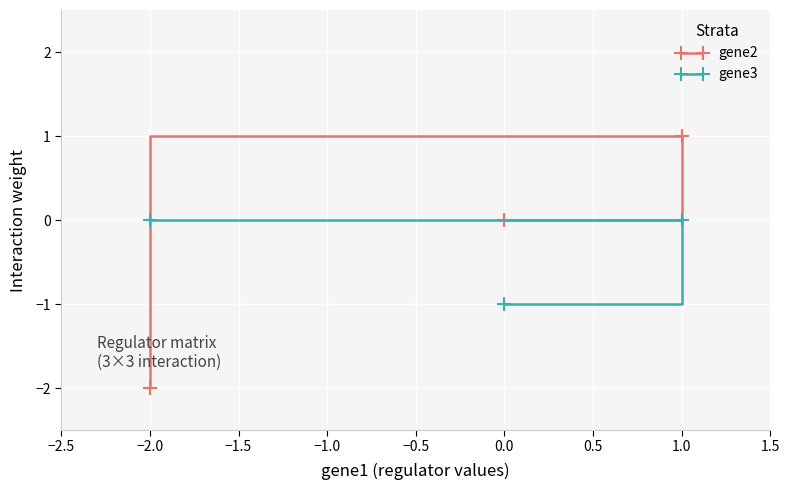

The value of gene3 at −2.0 is -1. True or false?

False